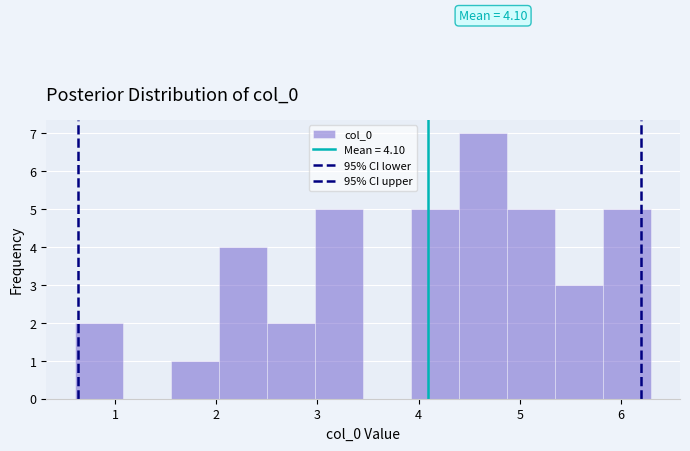

Which range on the x-axis has the tallest bar?

4.4 to 4.9